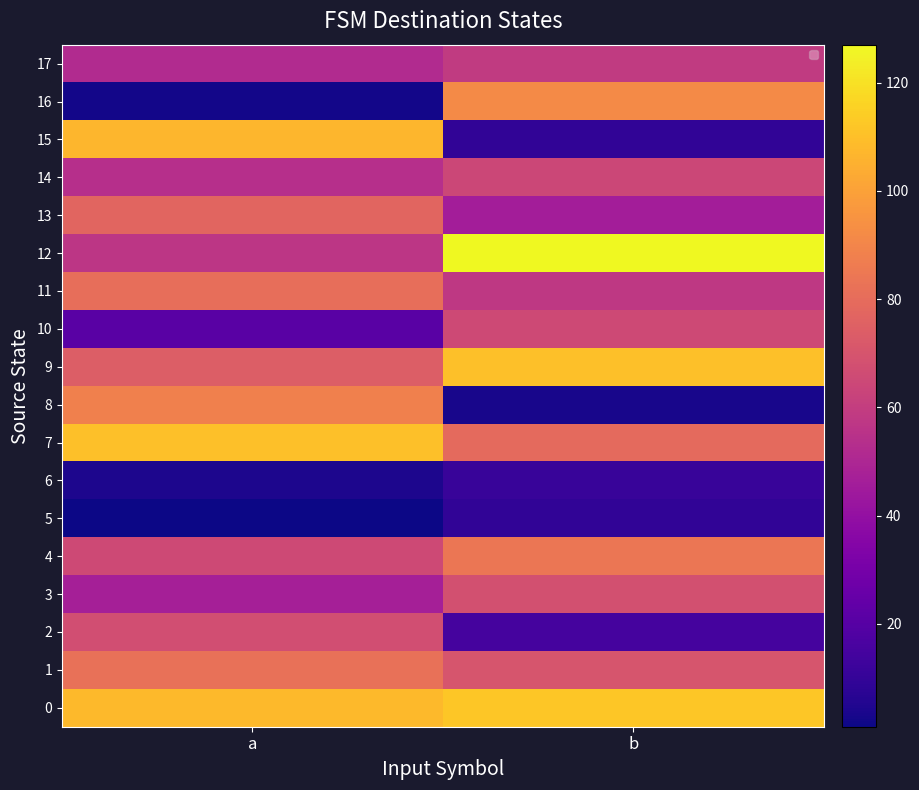

Which series has the largest range (max minus min)?

15